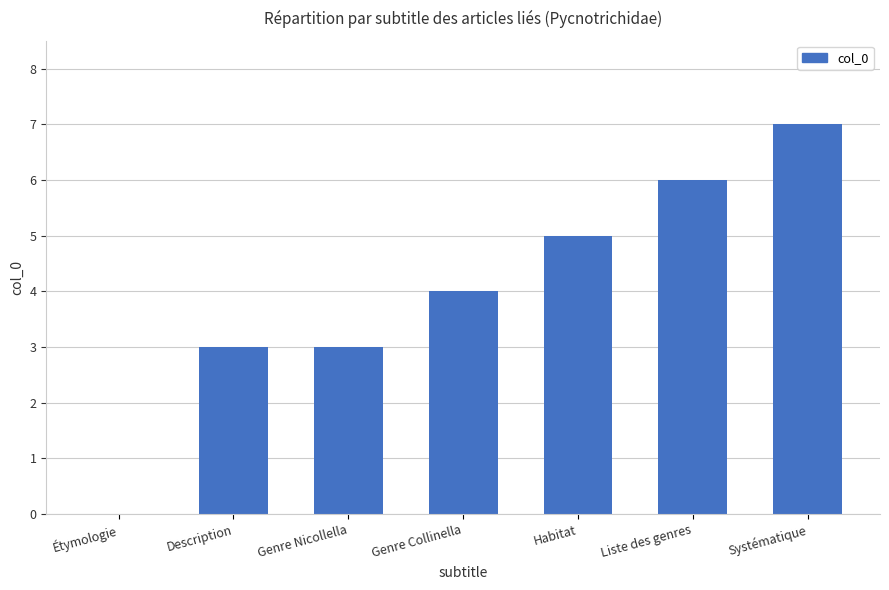

What is the maximum value shown in the chart?

7